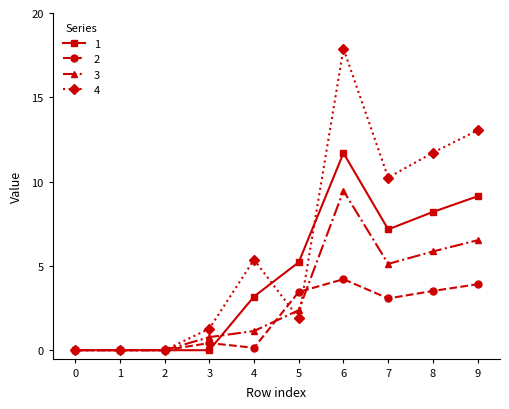

At which label is 2 closest to 2?

7